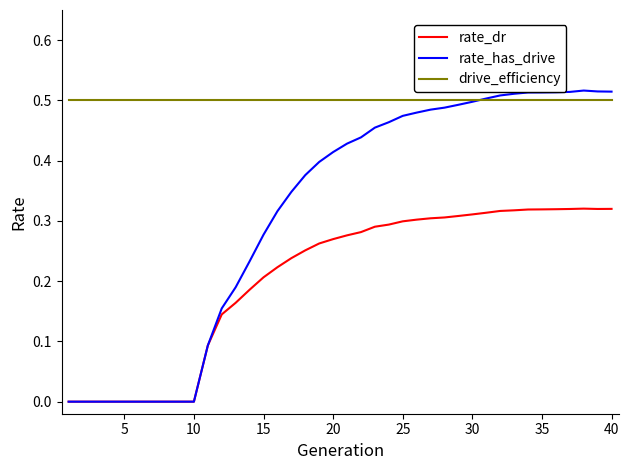

Which series has the largest total across all categories?

drive_efficiency